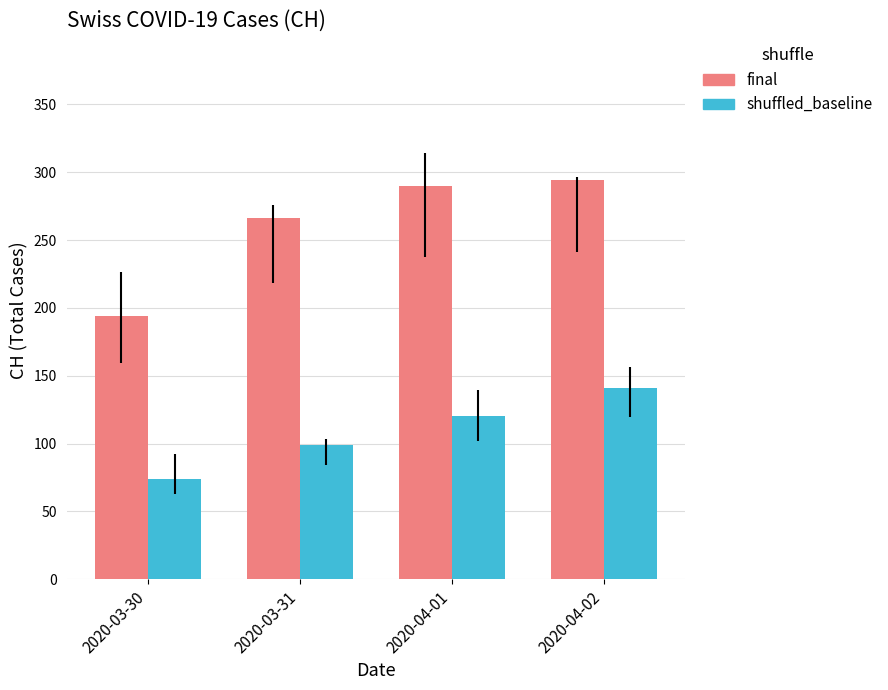

List the series in order of their peak value, lowest first.

shuffled_baseline, final